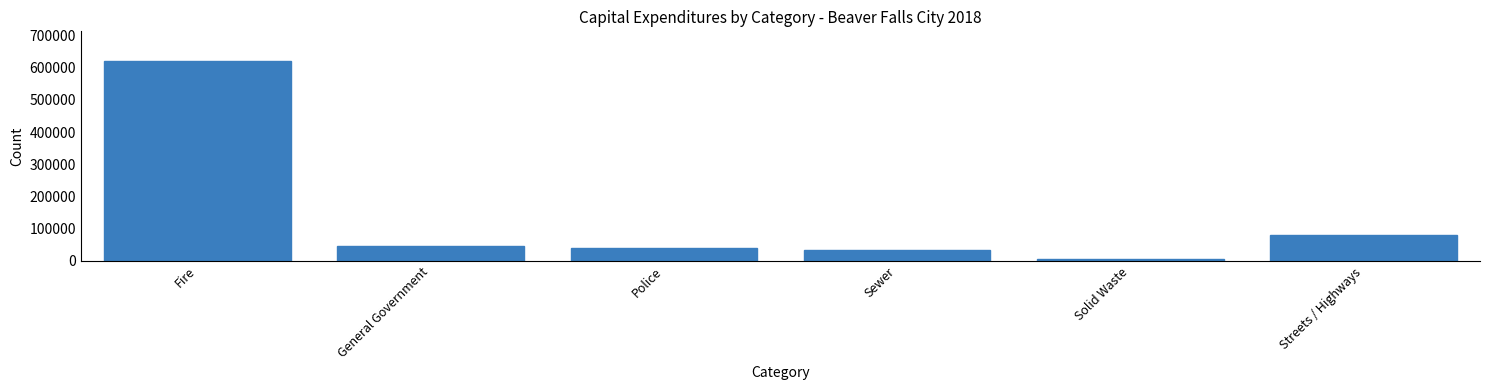

Reading right to left, list all the values displayed in this chart.

79687	5945	33600	38601	45023	620000